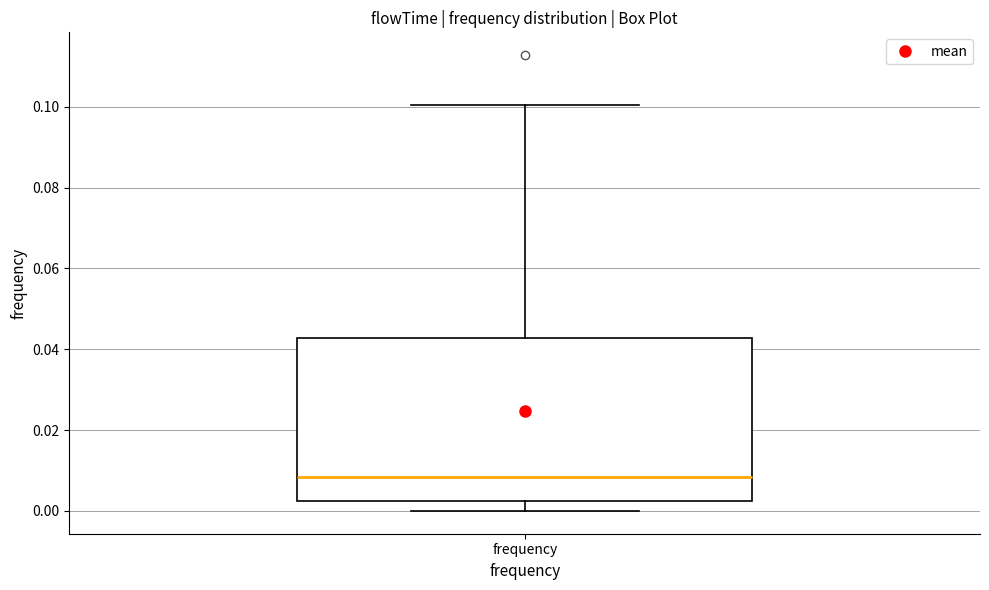

Where does the upper whisker of the box for frequency end on the y-axis? The values are not printed on the chart, so give them approximately, as read against the axis.

0.100